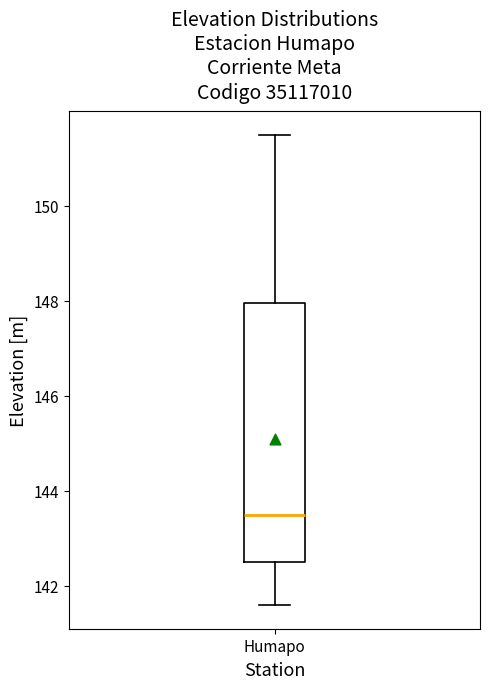

Where does the upper whisker of the box for Humapo end on the y-axis? The values are not printed on the chart, so give them approximately, as read against the axis.

151.4